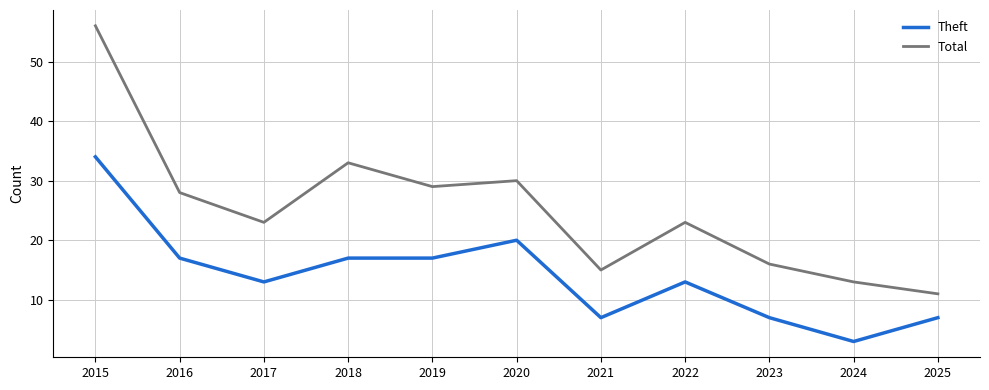

Does the chart have visible grid lines?

Yes